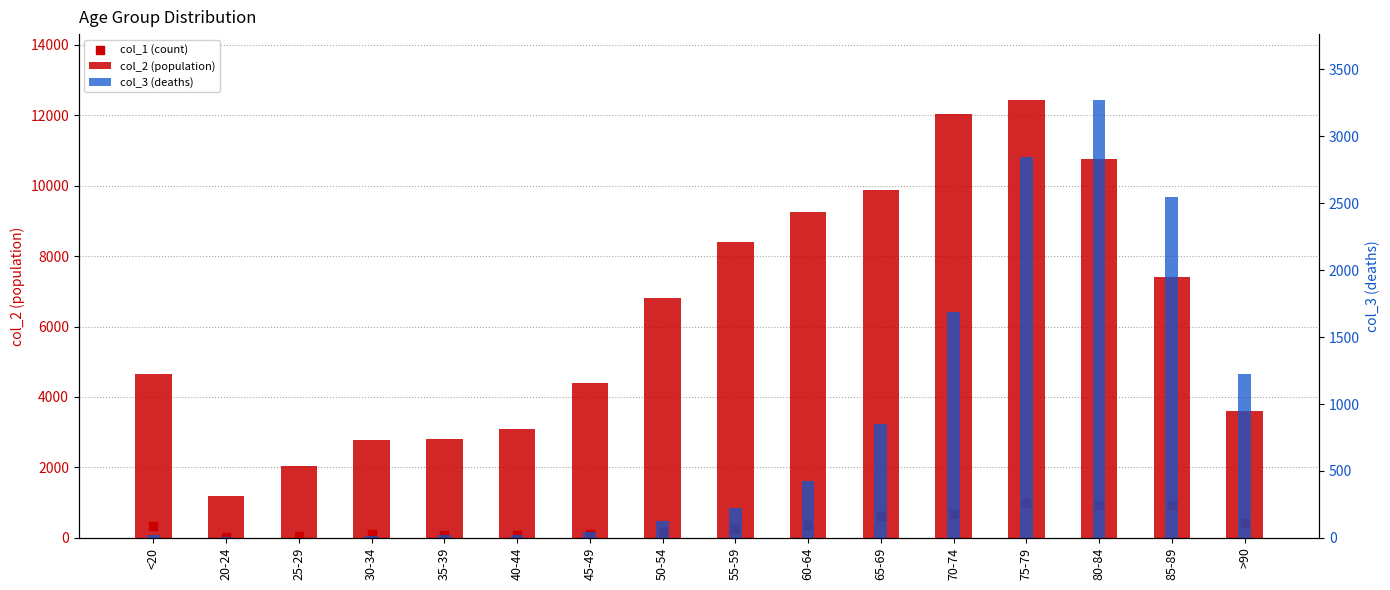

Which series has the largest Y range (max minus min)?

col_2 (population)